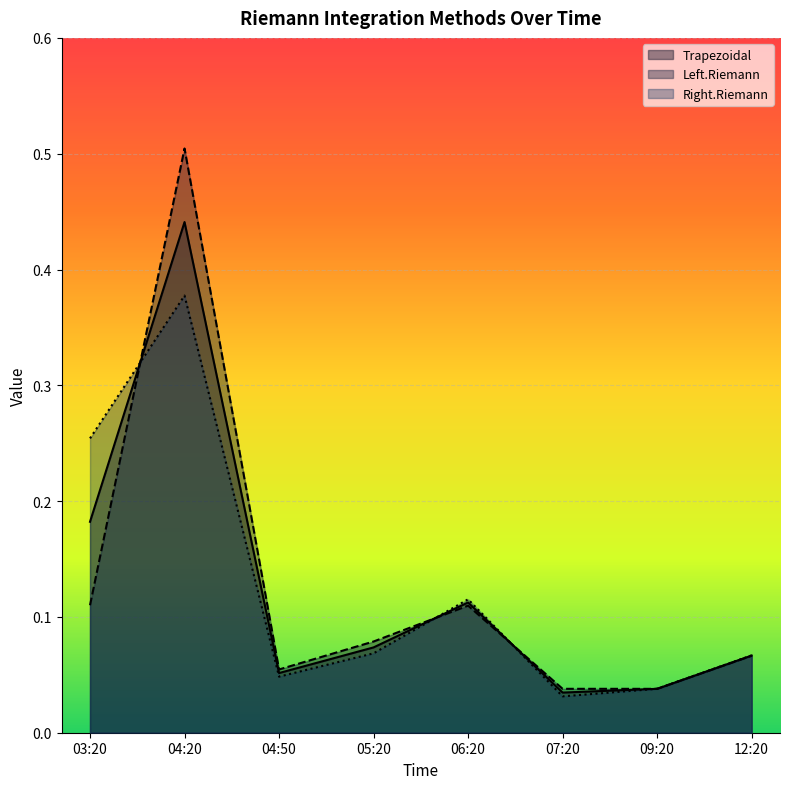

What is the sum of the Left.Riemann values at 09:20 and 12:20?

0.1